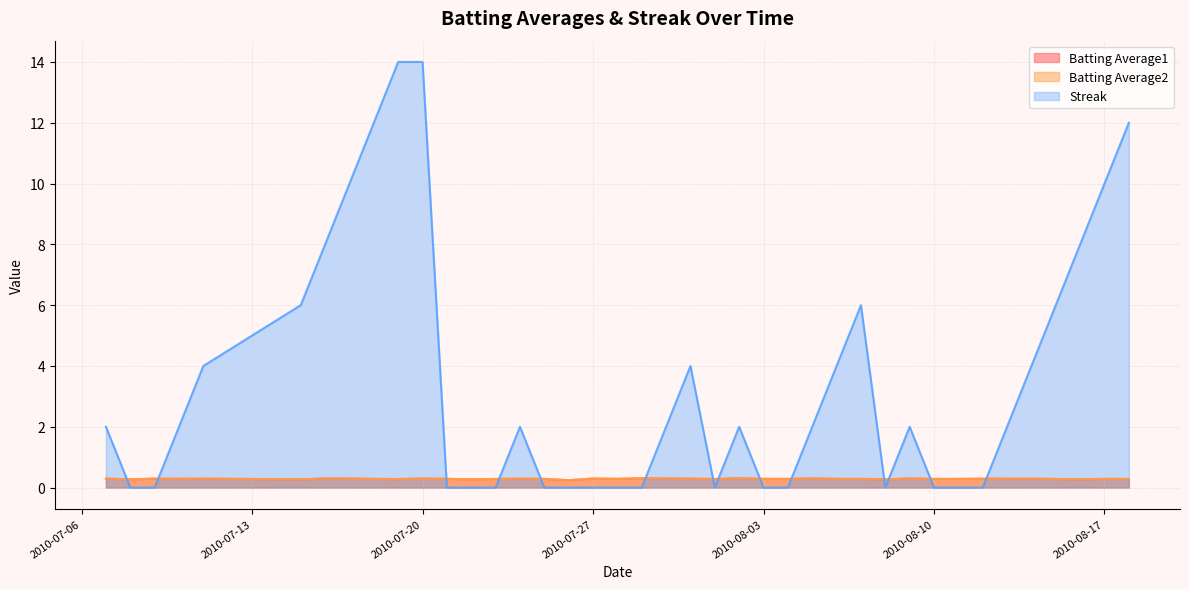

Rank the series by their maximum value, from lowest to highest.

Batting Average2, Batting Average1, Streak